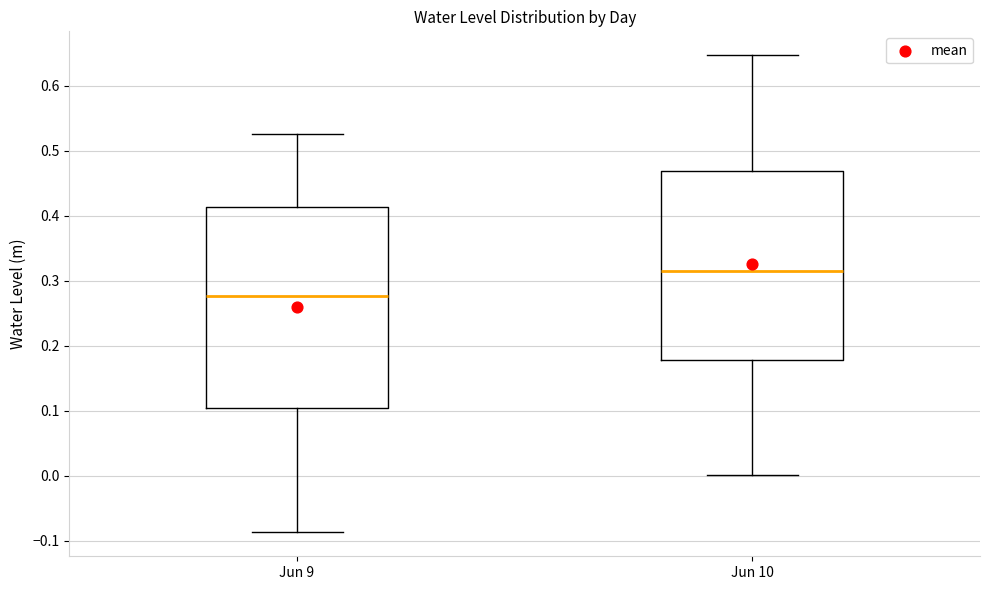

Which box's median line is the highest?

Jun 10